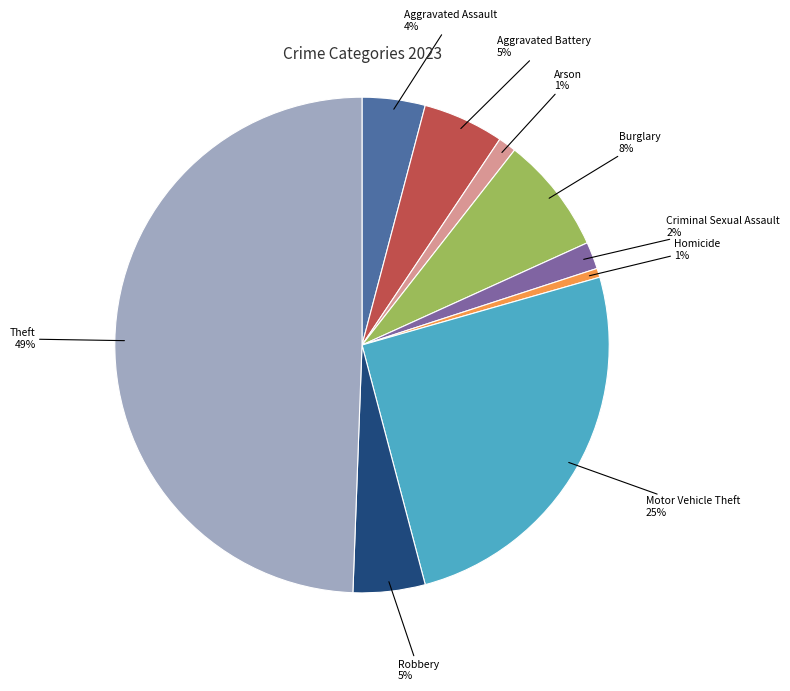

The Criminal Sexual Assault slice represents 11% of the pie. True or false?

False